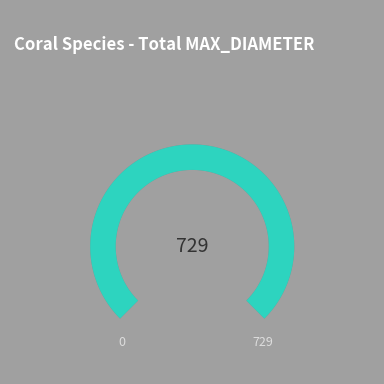

Between Montastraea cavernosa and Montastraea cavernosa, which is larger?

Montastraea cavernosa